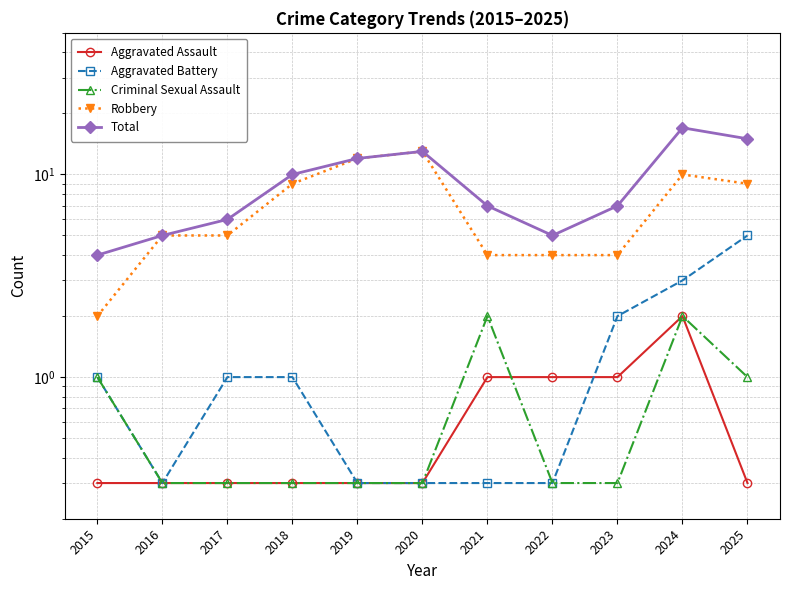

How many intersections are there between Aggravated Assault and Aggravated Battery?

1